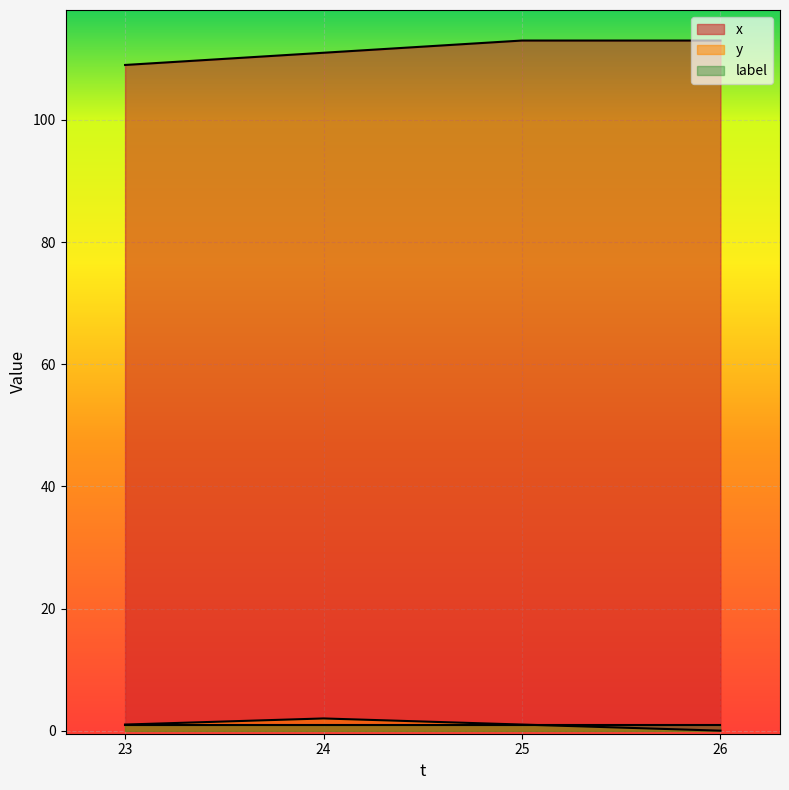

How many y values are between 1 and 2?

3